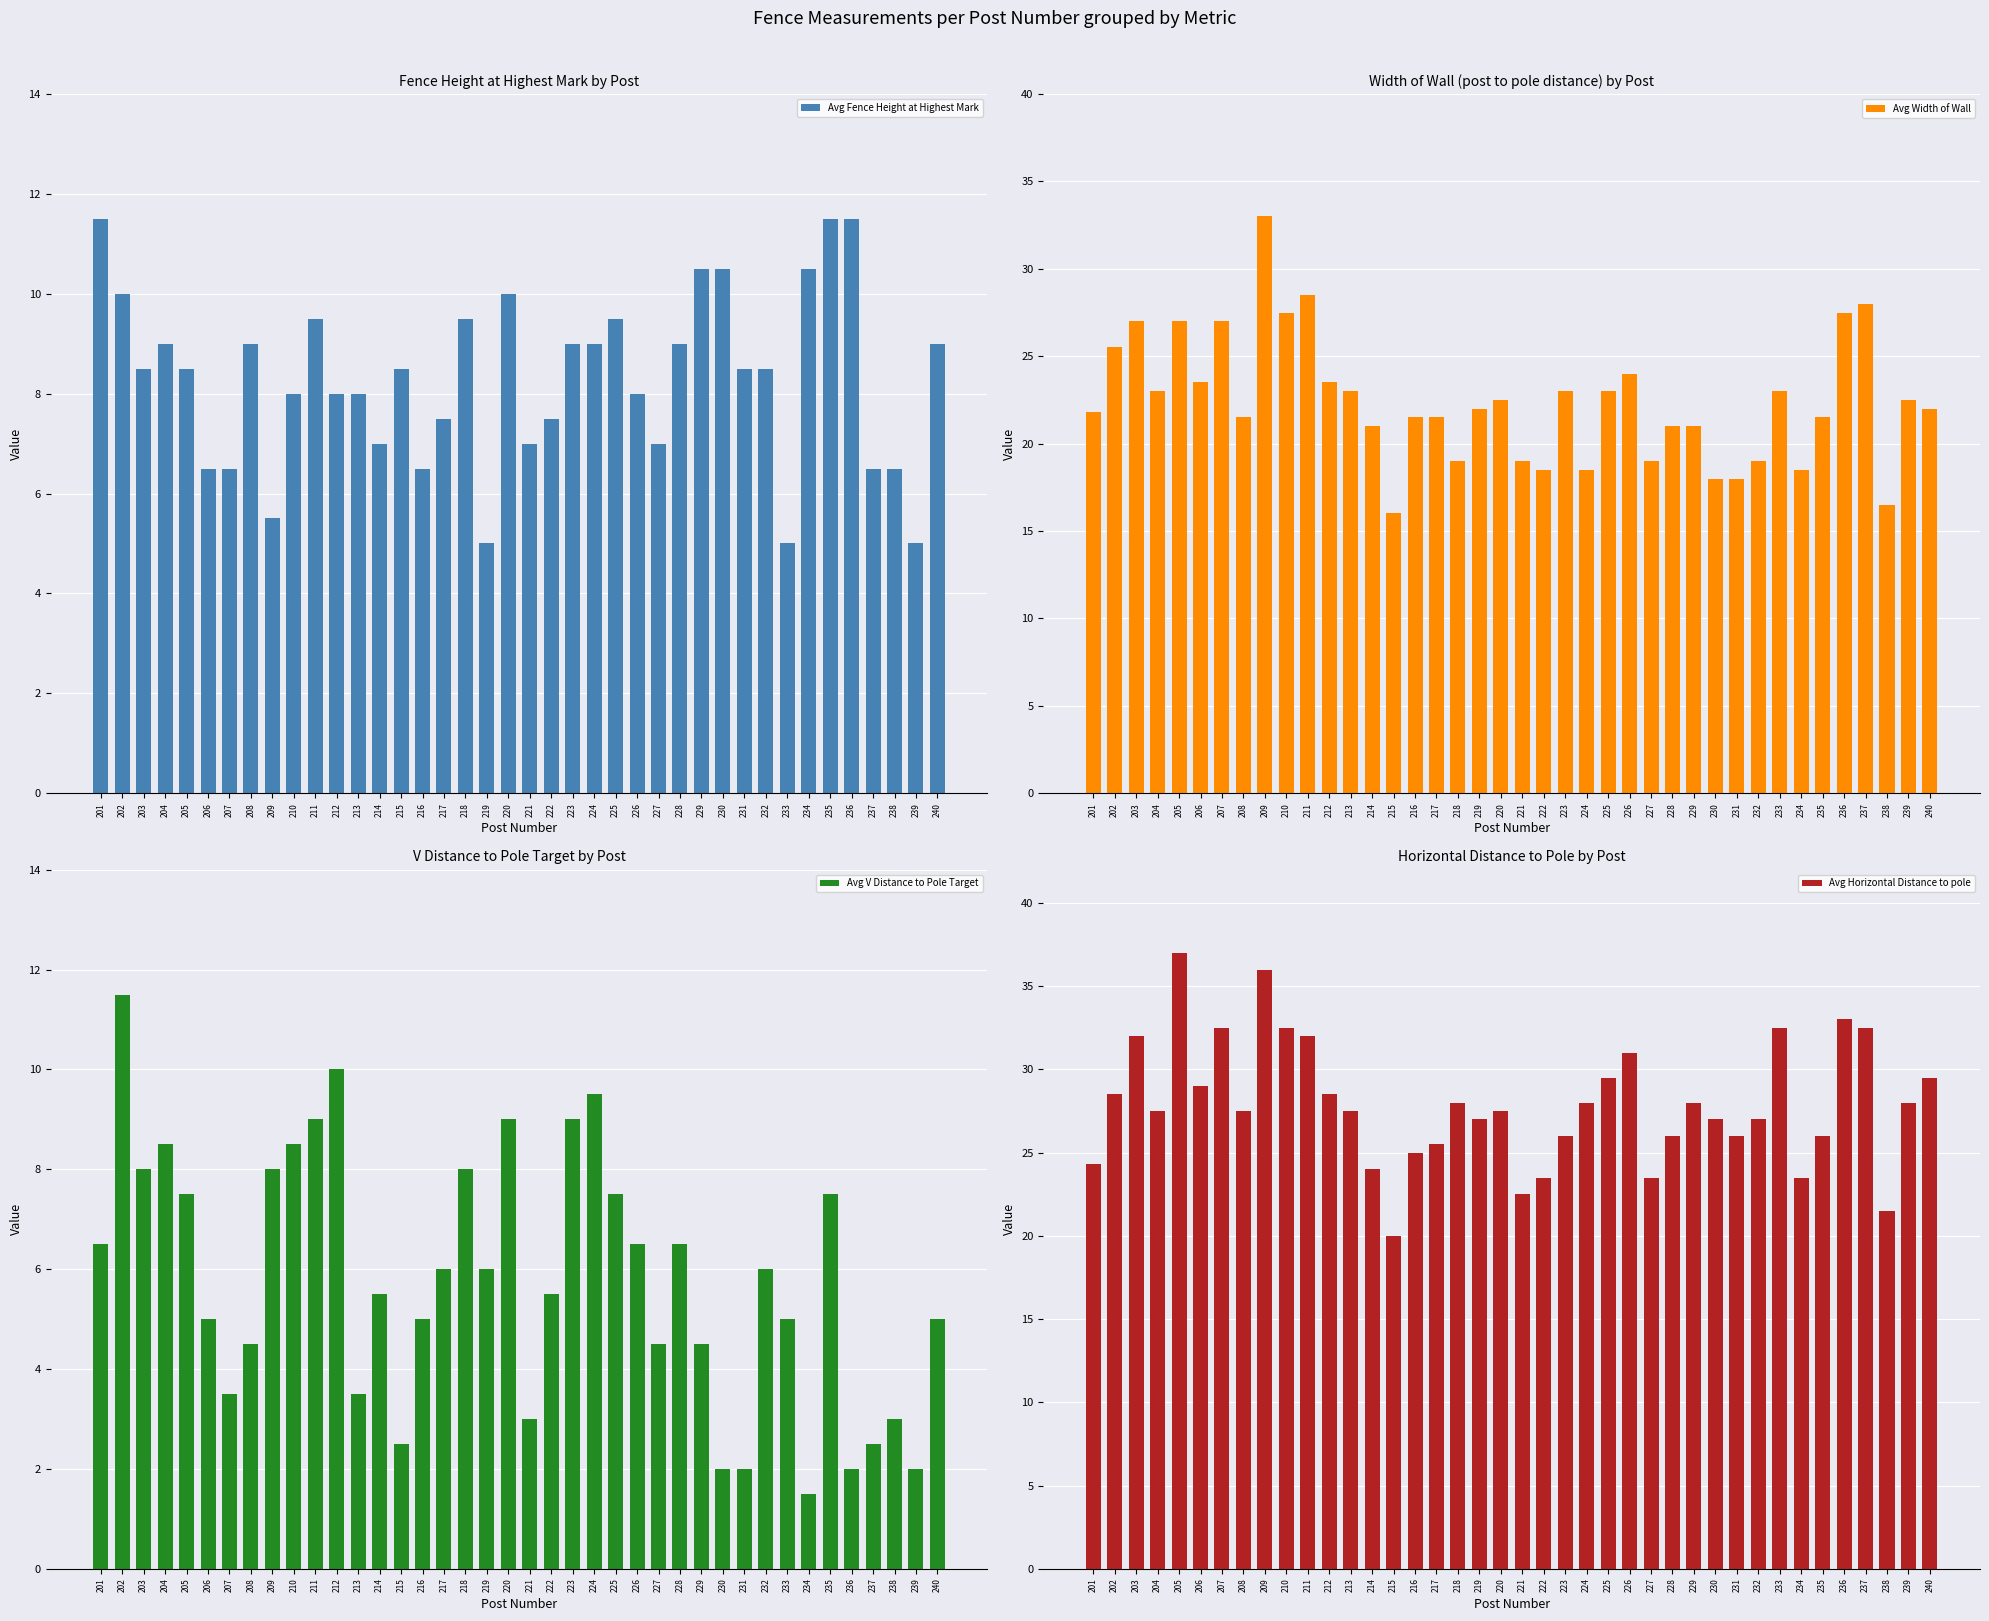

What is the total value across all series at 217?

60.5